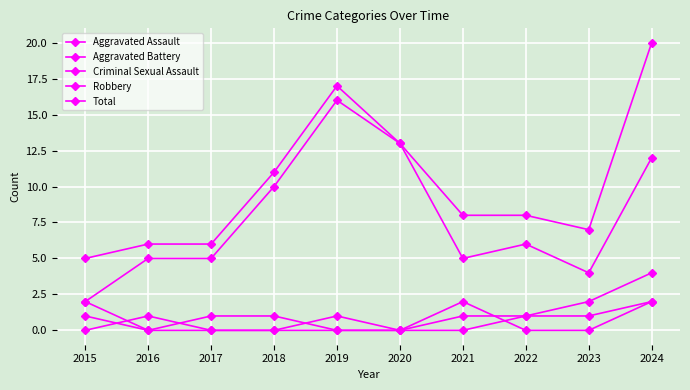

Between which two adjacent categories do Aggravated Battery and Aggravated Assault first intersect?

2015 and 2016